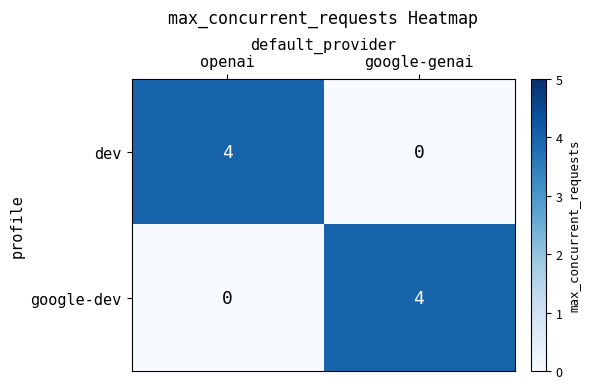

The dev series shows 3 at google-genai. True or false?

False